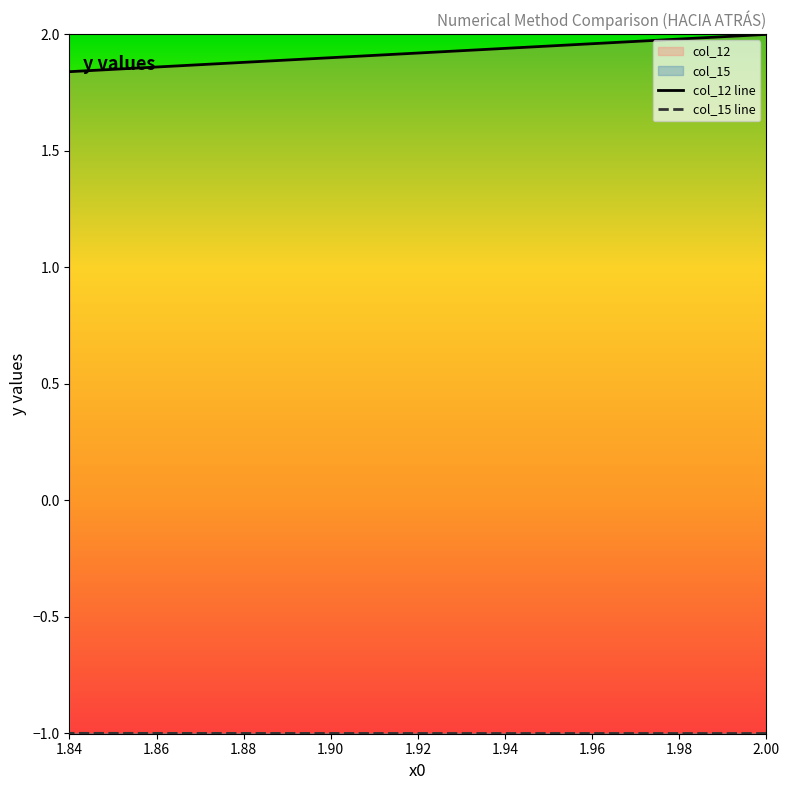

List the series in order of their peak value, lowest first.

col_15, col_12